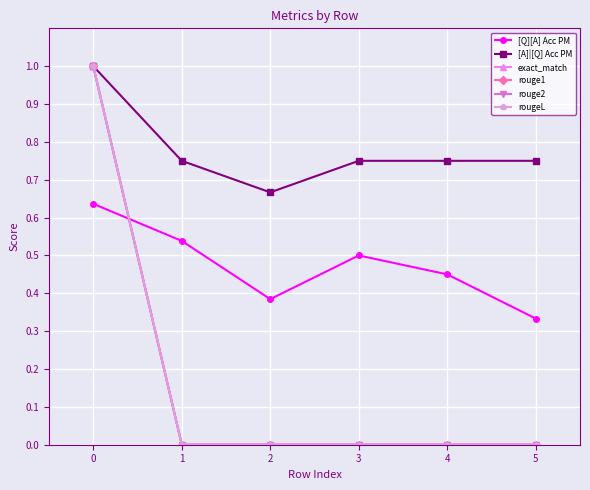

Rank the series at 3 from highest to lowest value.

[A]|[Q] Acc PM, [Q][A] Acc PM, exact_match, rouge1, rouge2, rougeL